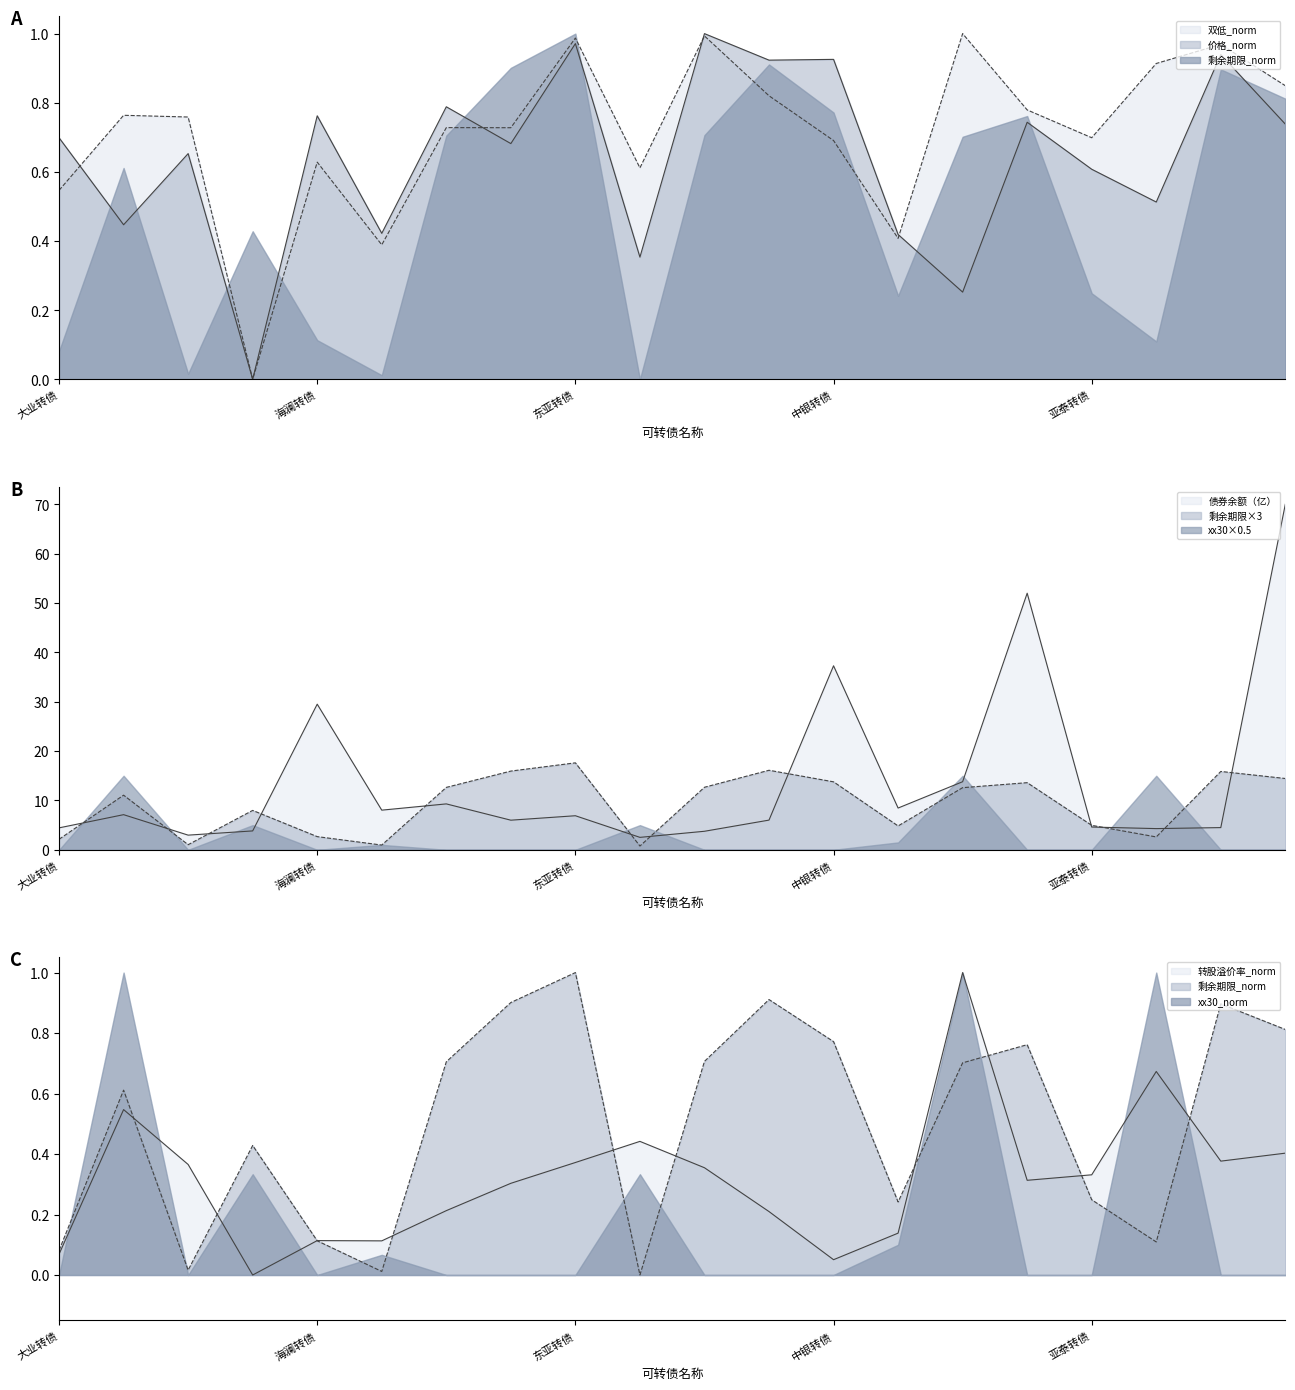

What is the spread (max minus min) of values at 皖天转债?

12.4